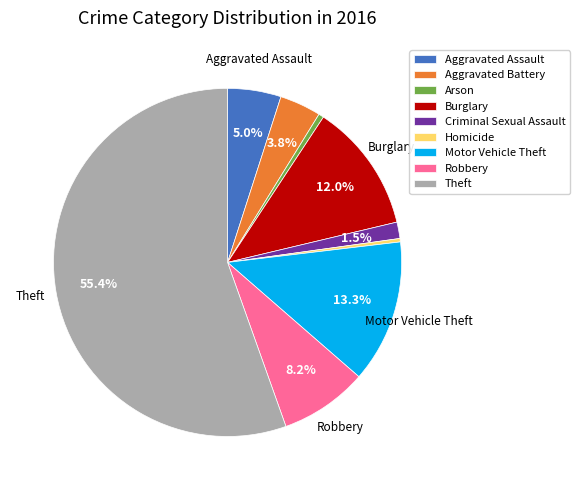

Count the number of slices in the pie.

9